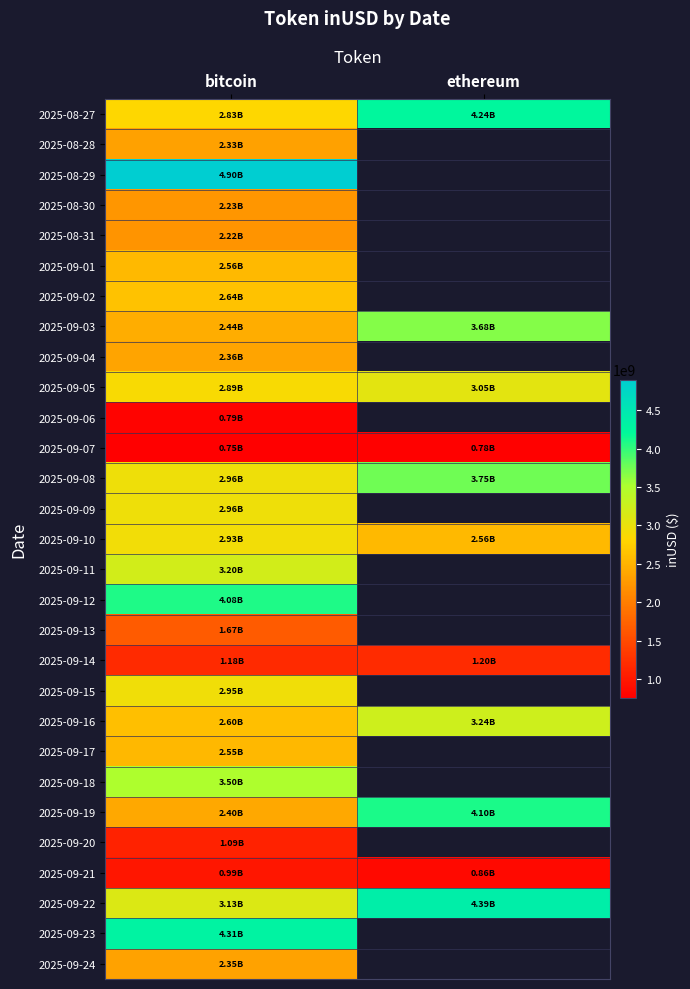

At which label is 2025-09-20 closest to 1090512145?

bitcoin